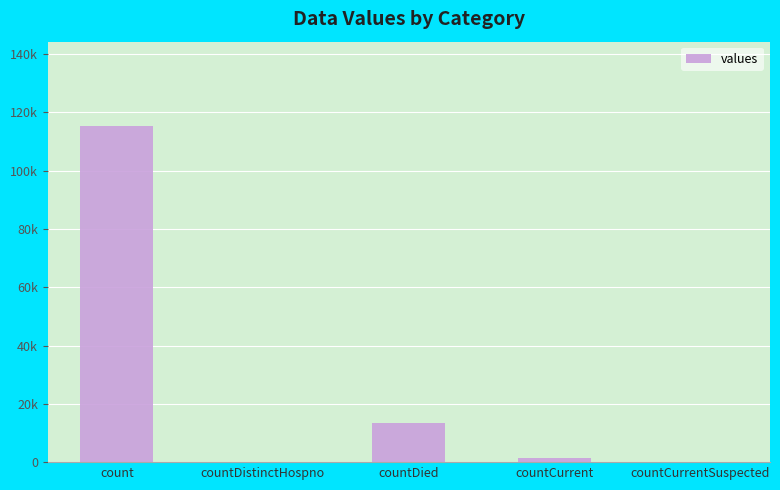

What is the label of the 4th bar from the right?

countDistinctHospno